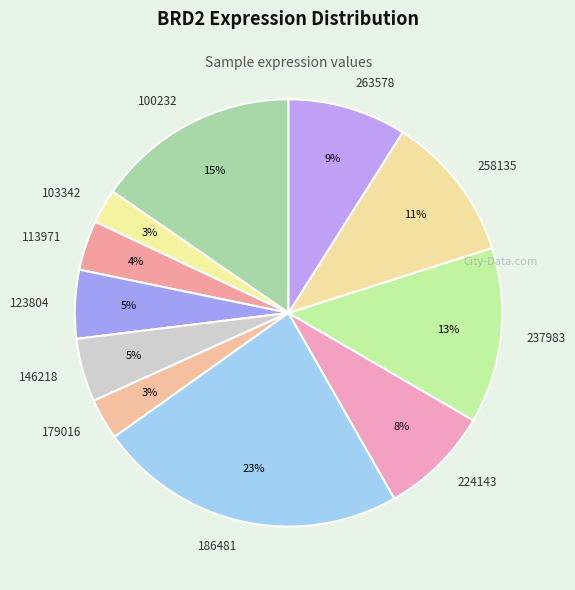

Which has a higher value, 179016 or 123804?

123804